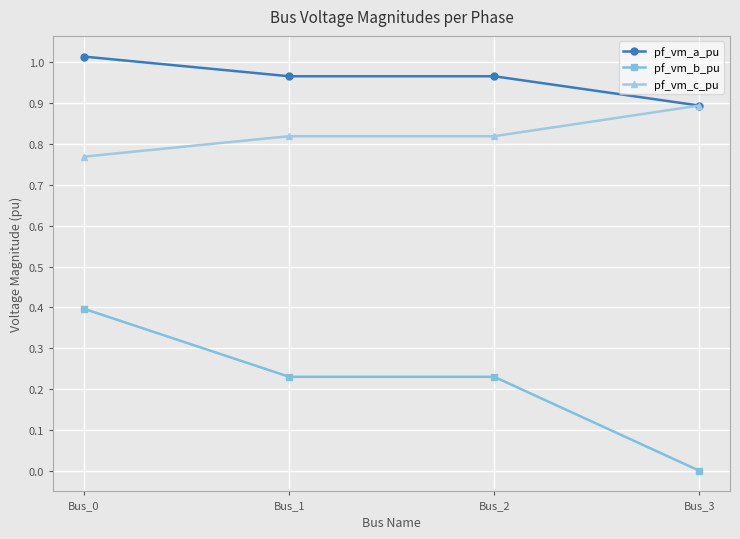

Is it true that pf_vm_a_pu equals 1.3 at Bus_1?

False